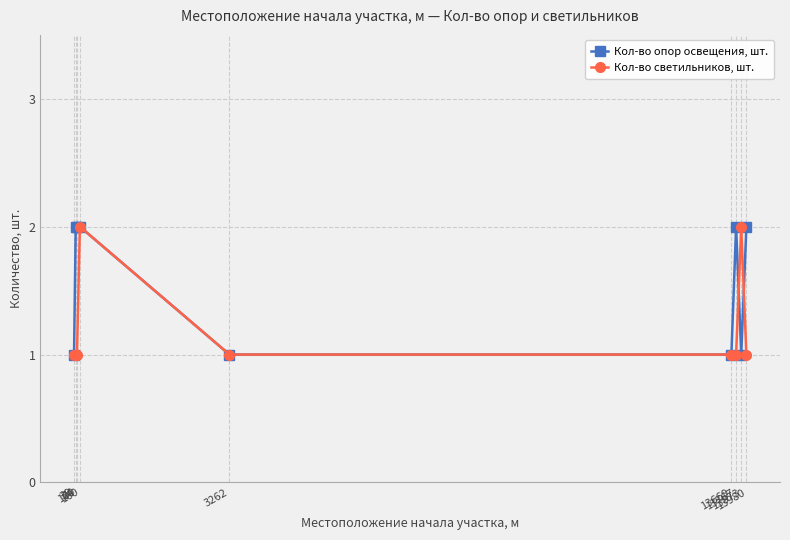

Count the number of data series in this chart.

2